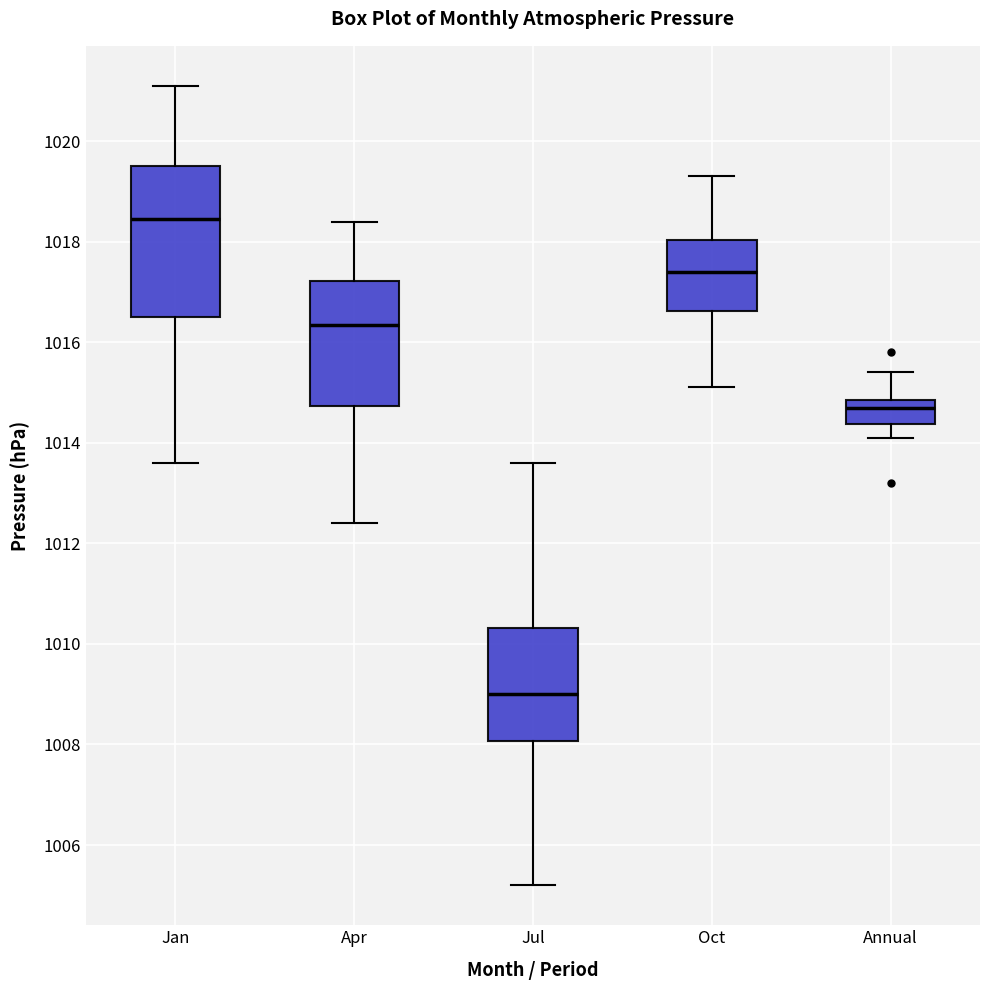

Reading left to right, transcribe this box plot: for each box, give where its median line is, the range the box spans, and where its two whiskers end, as read against the y-axis. The values are not printed on the chart, so give them approximately, as read against the axis.

Jan: median 1018.4, box 1016.6 to 1019.6, whiskers 1013.6 to 1021.2
Apr: median 1016.4, box 1014.8 to 1017.2, whiskers 1012.4 to 1018.4
Jul: median 1009.0, box 1008.0 to 1010.4, whiskers 1005.2 to 1013.6
Oct: median 1017.4, box 1016.6 to 1018.0, whiskers 1015.2 to 1019.4
Annual: median 1014.8 (just below the box's upper edge), box 1014.4 to 1014.8, whiskers 1014.2 to 1015.4